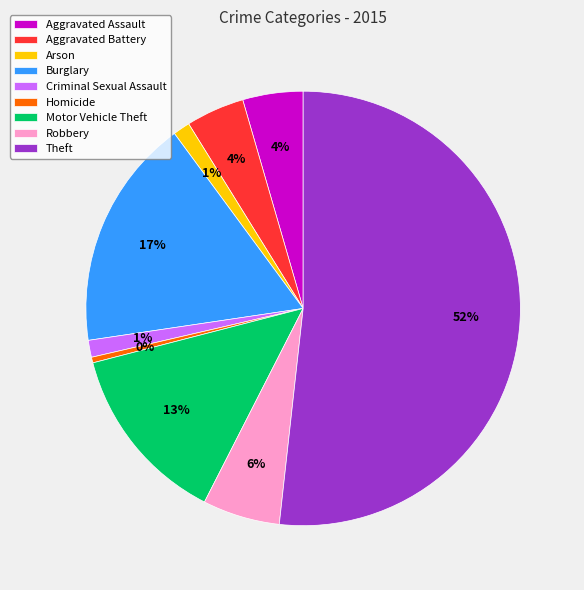

Is the sum of Aggravated Battery and Homicide greater than half?

No